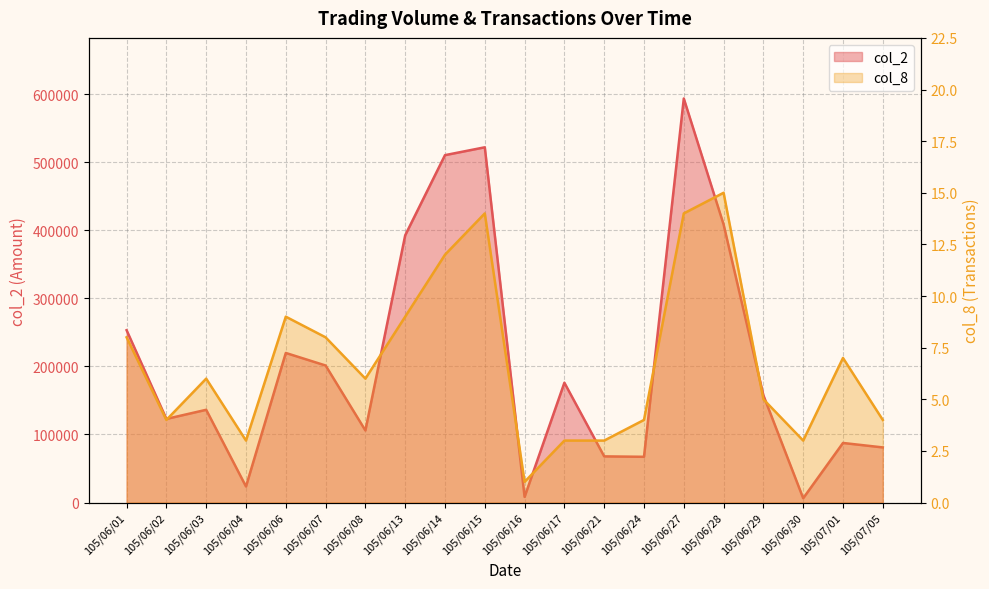

What is the average value of the col_2 series?

207153